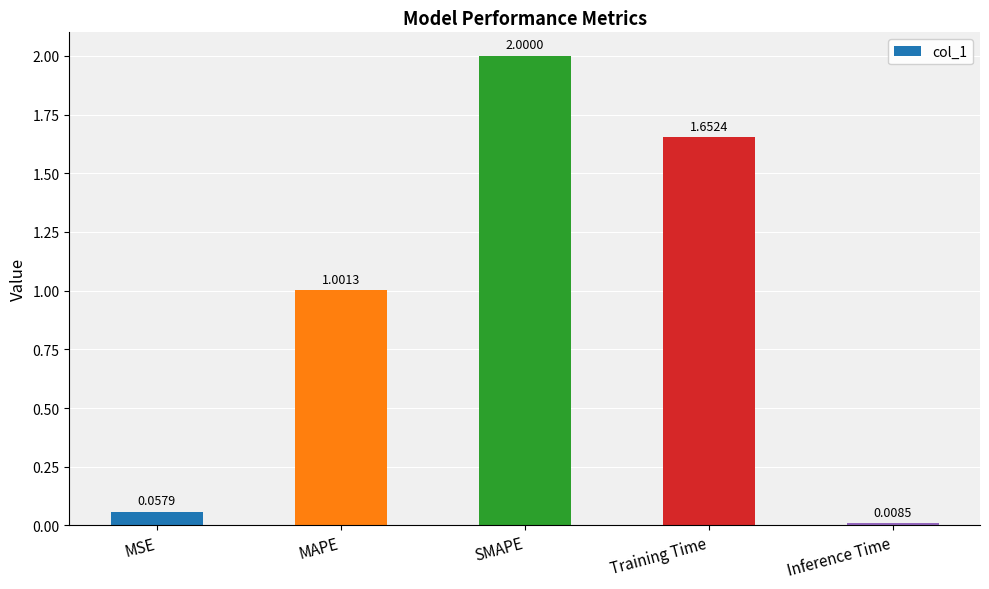

What is the difference between the values at Training Time and SMAPE?

0.3